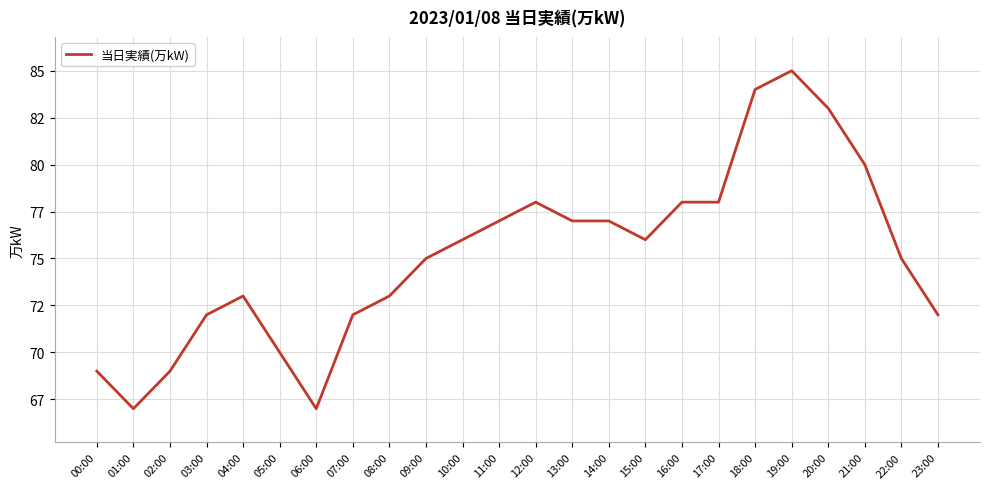

What is the sum of all values?

1803